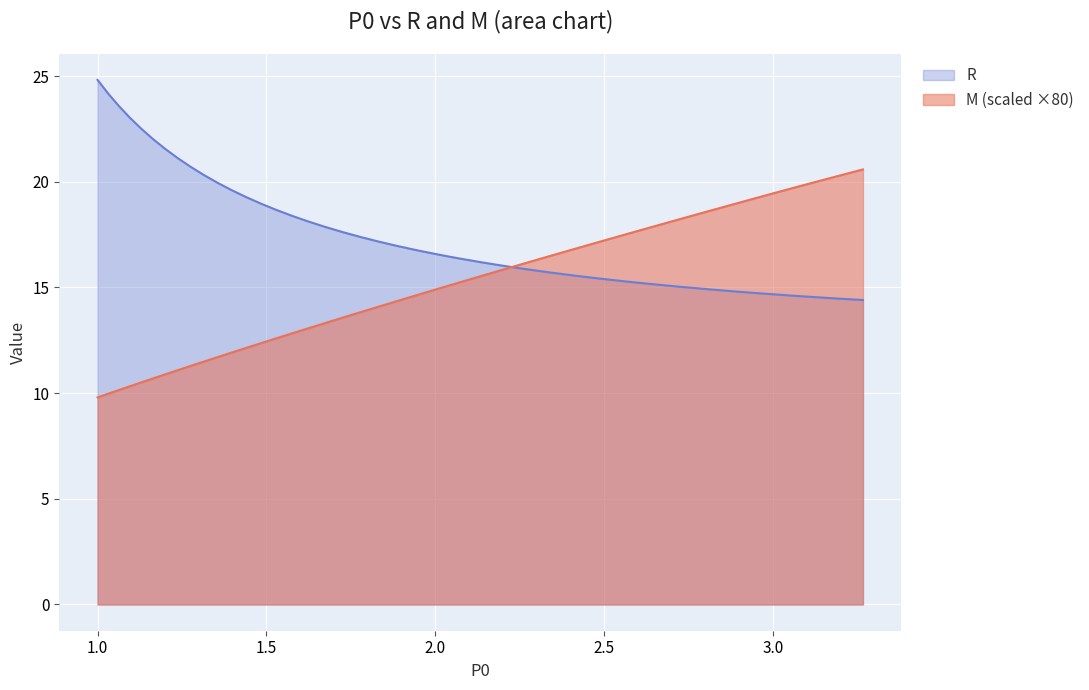

Reading left to right, extract all data points from this chart.

M: 9.8	10.0	10.1	10.3	10.5	10.7	10.9	11.1	11.3	11.5	11.7	11.9	12.1	12.4	12.6	12.8	13.1	13.3	13.6	13.8	14.1	14.4	14.7	14.9	15.2	15.5	15.8	16.2	16.5	16.8	17.2	17.5	17.9	18.2	18.6	19.0	19.4	19.8	20.2	20.6
R: 24.8	24.2	23.6	23.0	22.5	22.0	21.6	21.1	20.7	20.3	20.0	19.6	19.3	19.0	18.7	18.4	18.1	17.9	17.6	17.4	17.2	16.9	16.7	16.6	16.4	16.2	16.0	15.9	15.7	15.6	15.4	15.3	15.2	15.0	14.9	14.8	14.7	14.6	14.5	14.4